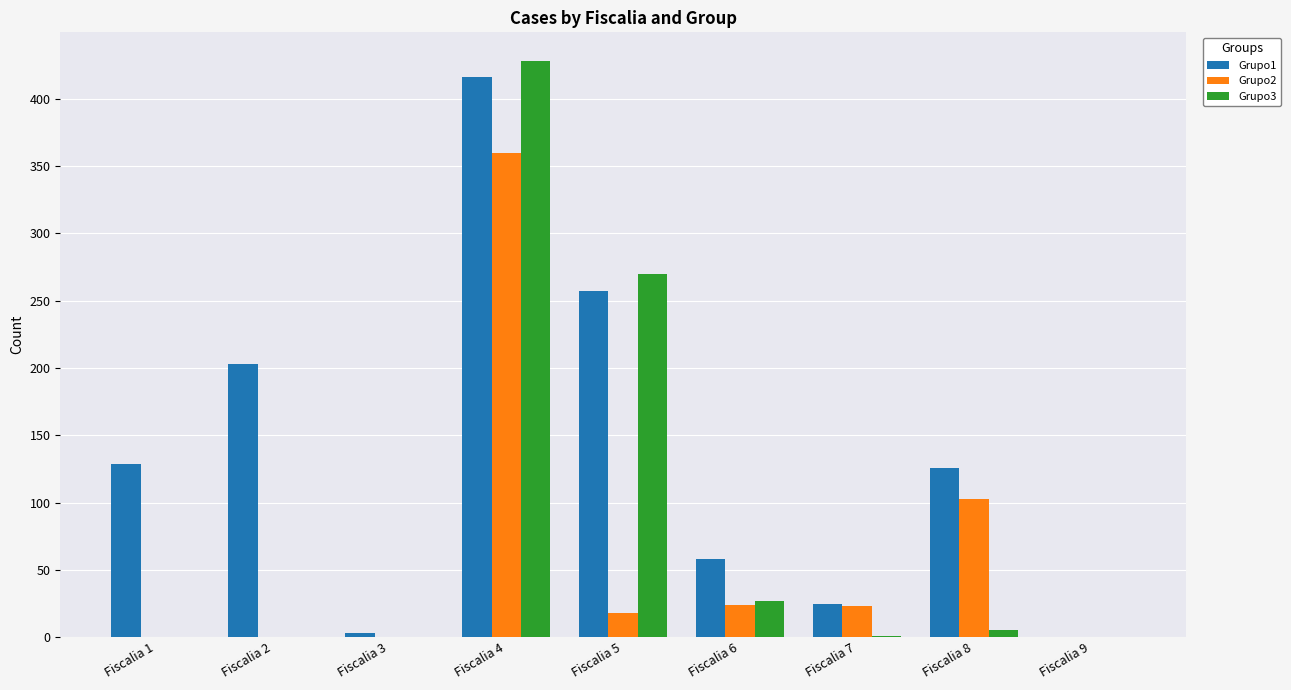

True or false: Grupo1 has a value of -149 at Fiscalia 9.

False